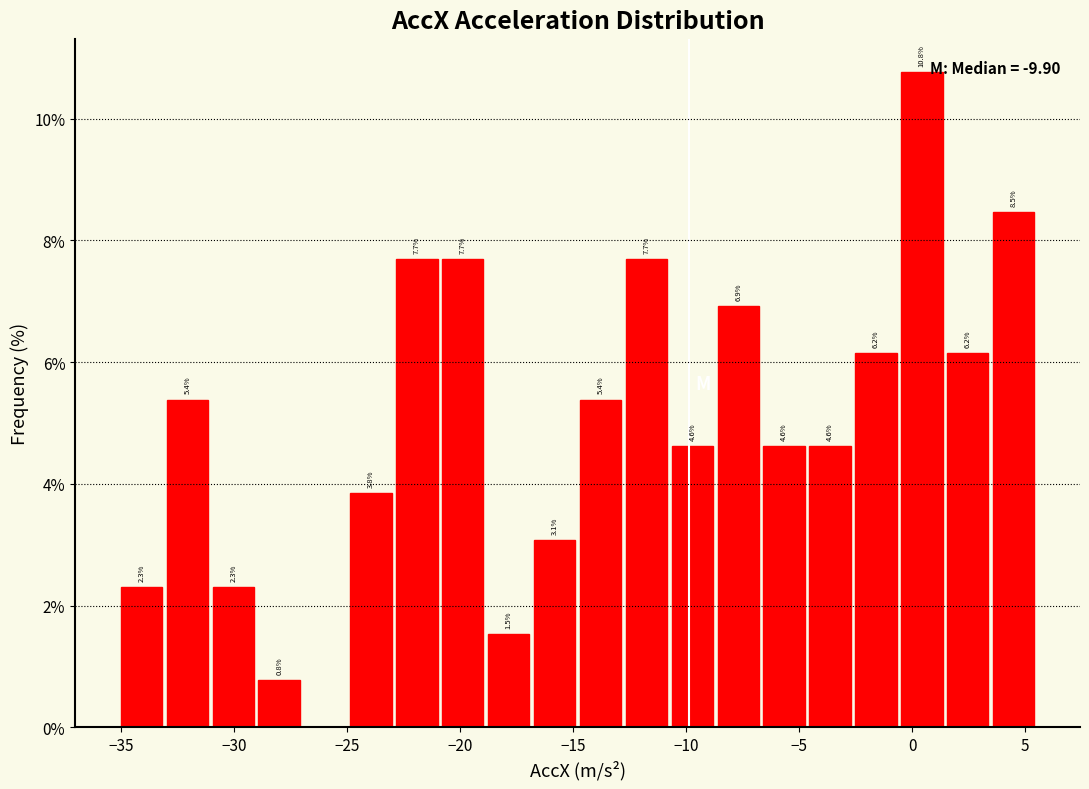

Which range on the x-axis has the tallest bar?

-0.5 to 1.5